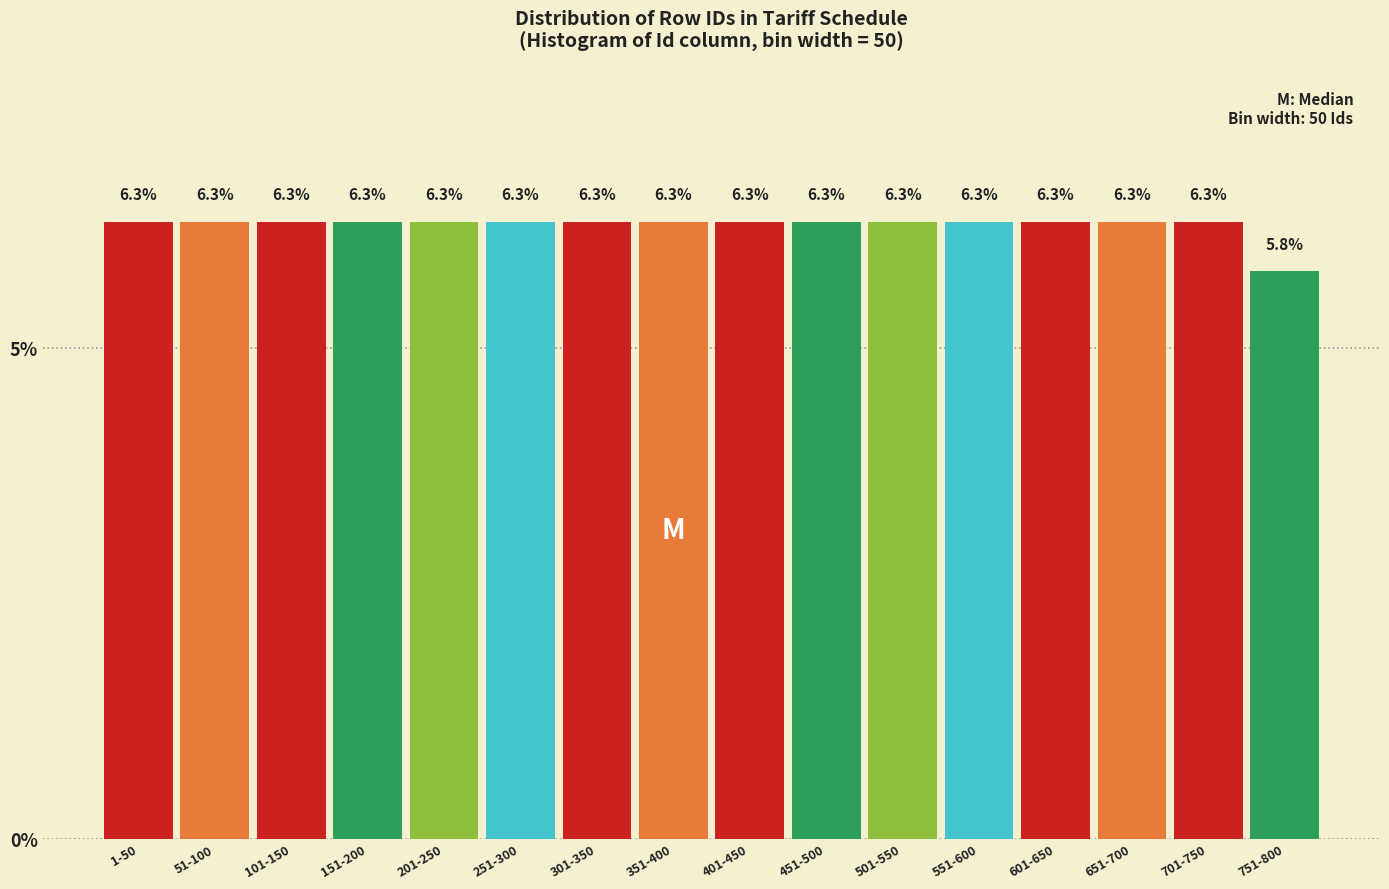

Reading right to left, list all the values displayed in this chart.

751-800=5.8	701-750=6.3	651-700=6.3	601-650=6.3	551-600=6.3	501-550=6.3	451-500=6.3	401-450=6.3	351-400=6.3	301-350=6.3	251-300=6.3	201-250=6.3	151-200=6.3	101-150=6.3	51-100=6.3	1-50=6.3